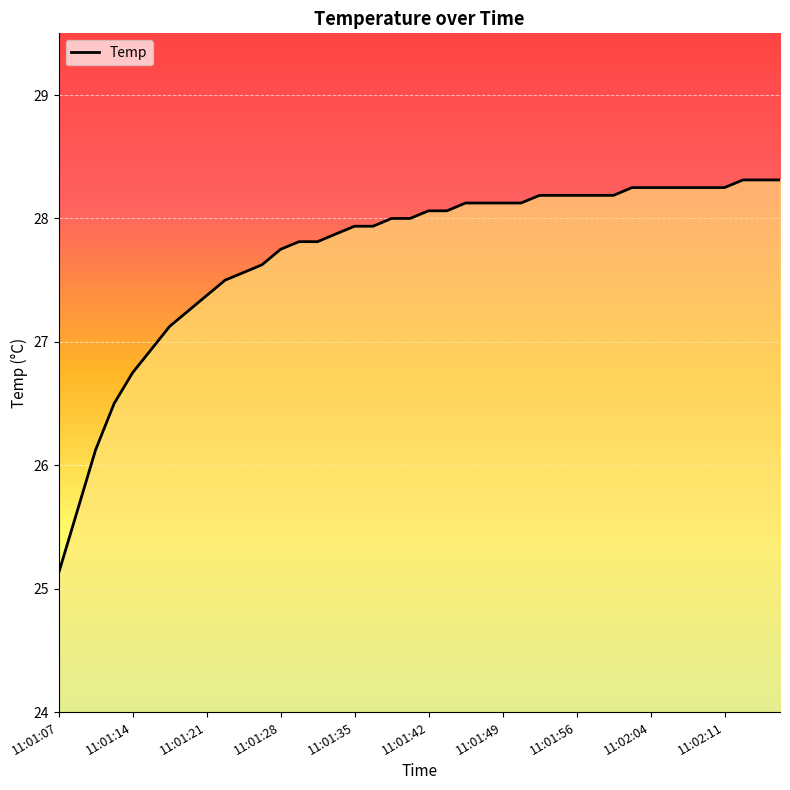

What is the minimum value shown in the chart?

25.1